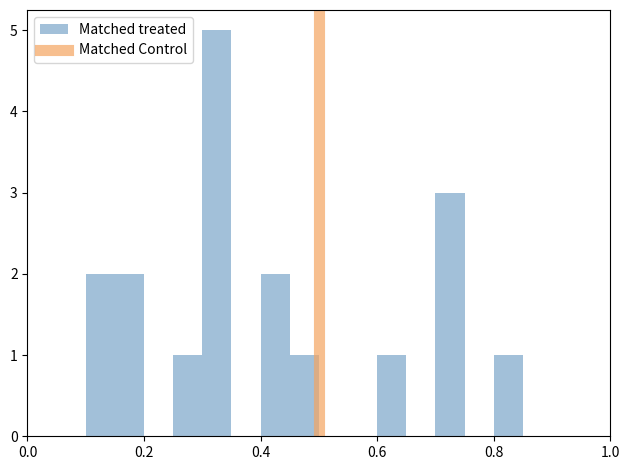

Around what value on the x-axis is the tallest bar? Give the approximate position of its centre, as read against the axis.

0.32